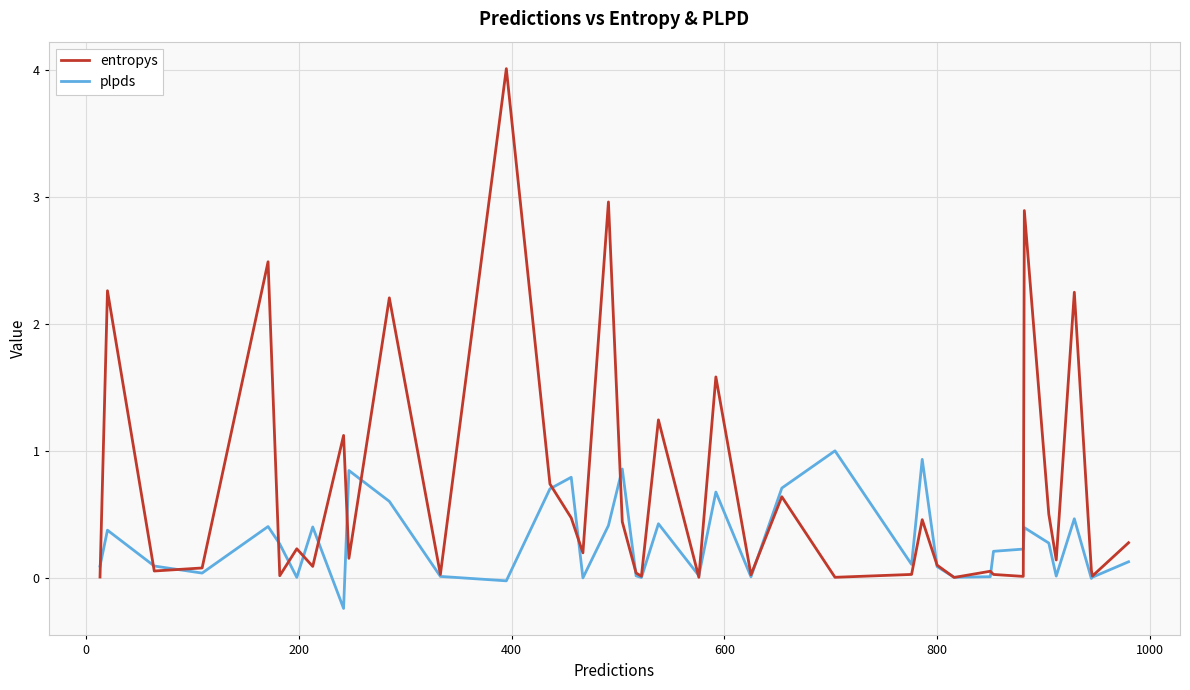

What is the maximum value for plpds?

1.0